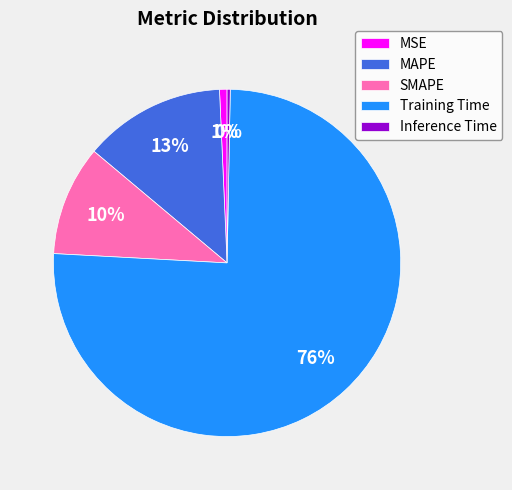

To the nearest percent, what is the combined percentage of SMAPE and MAPE?

23%